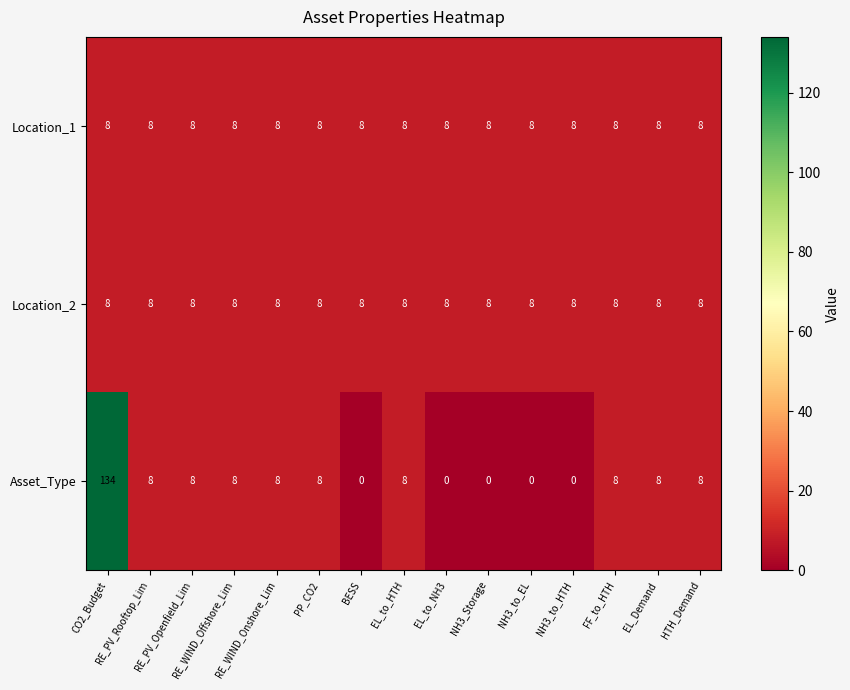

What is the average value of the Asset_Type series?

14